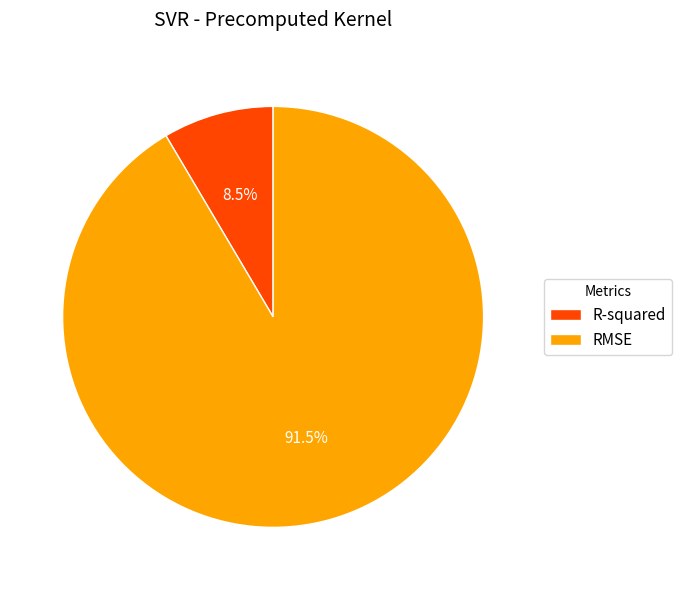

Rank the categories by value from lowest to highest.

R-squared, RMSE